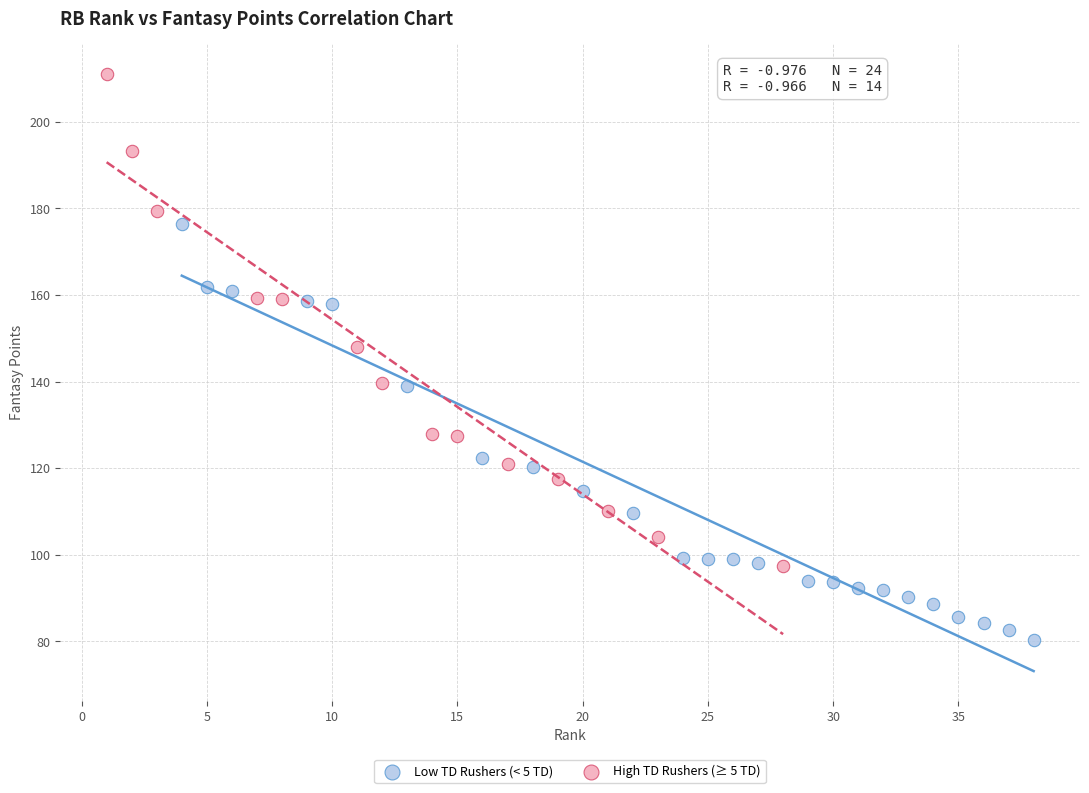

Which series contains the lowest Y value?

Low TD Rushers (< 5 TD)